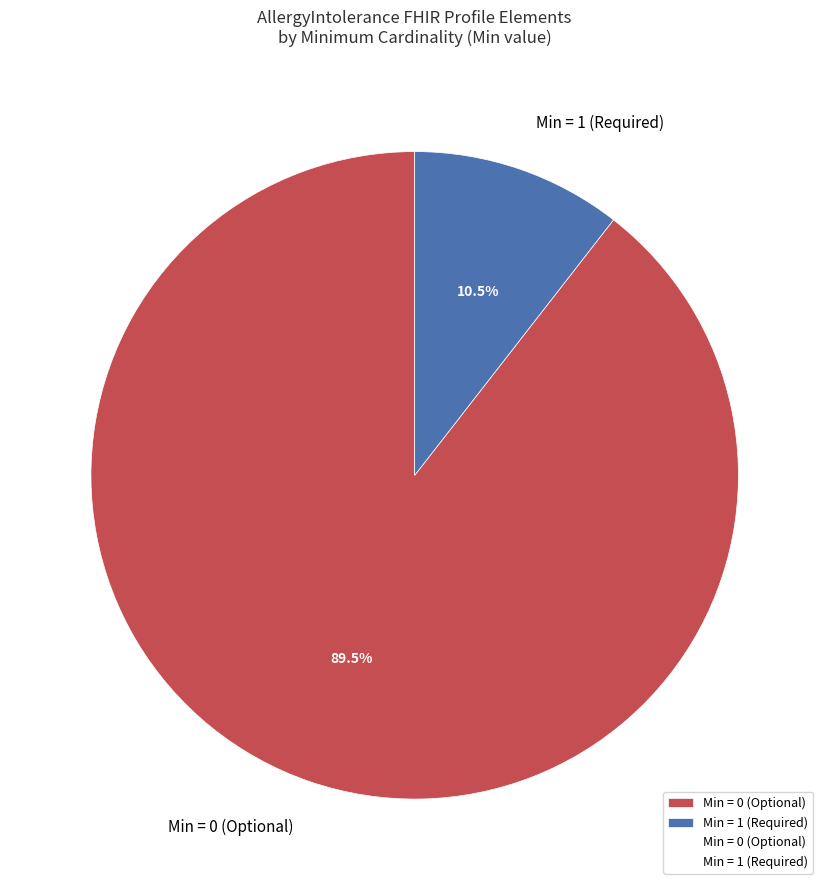

What is the ratio of the value at Min = 0 (Optional) to the value at Min = 1 (Required)?

8.5